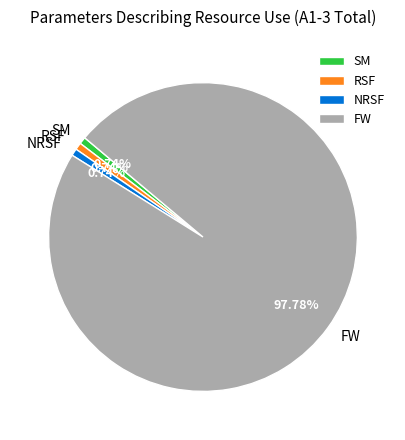

How many slices are in this pie chart?

4